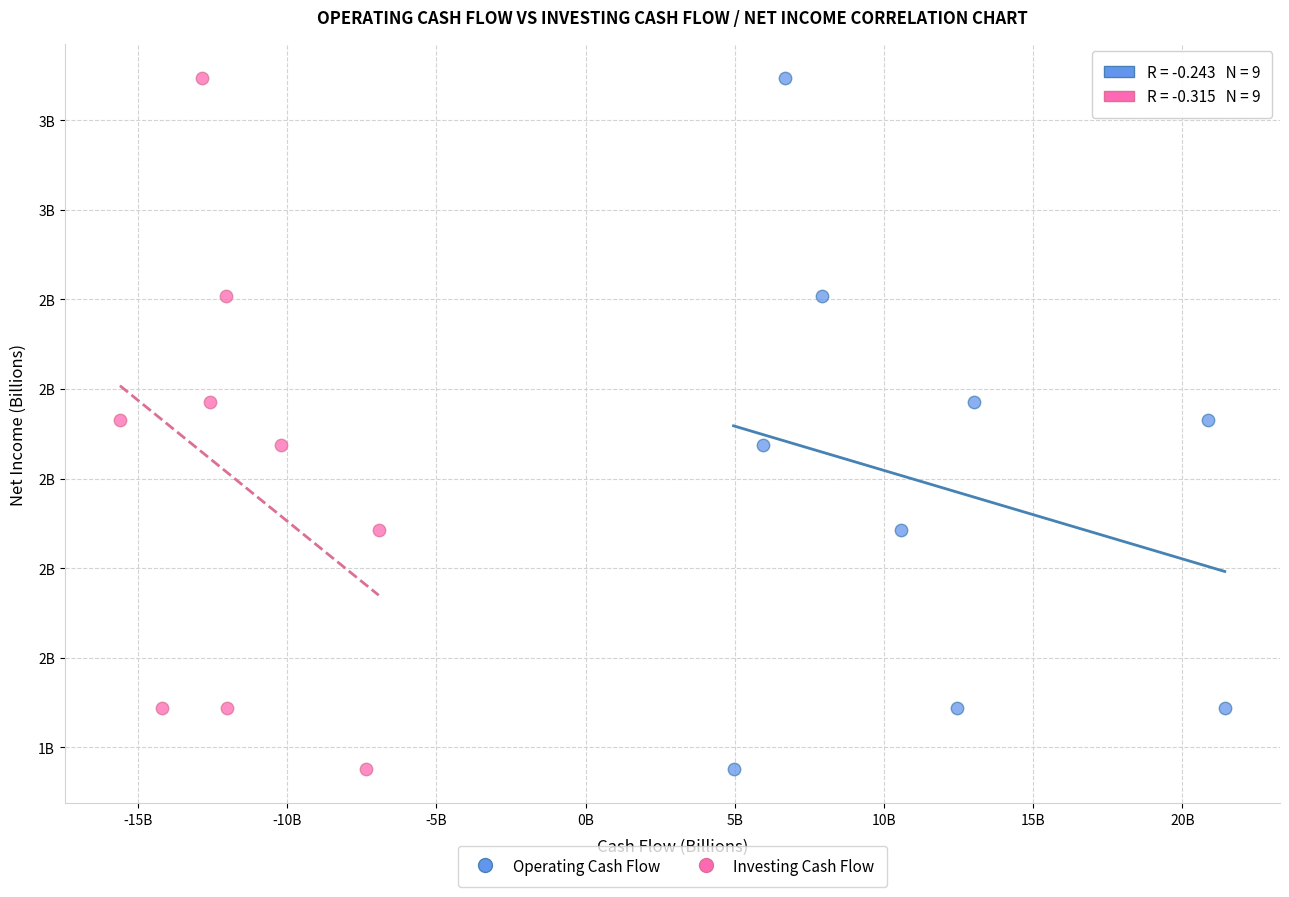

What are all the series names shown in the legend?

Operating Cash Flow, Investing Cash Flow